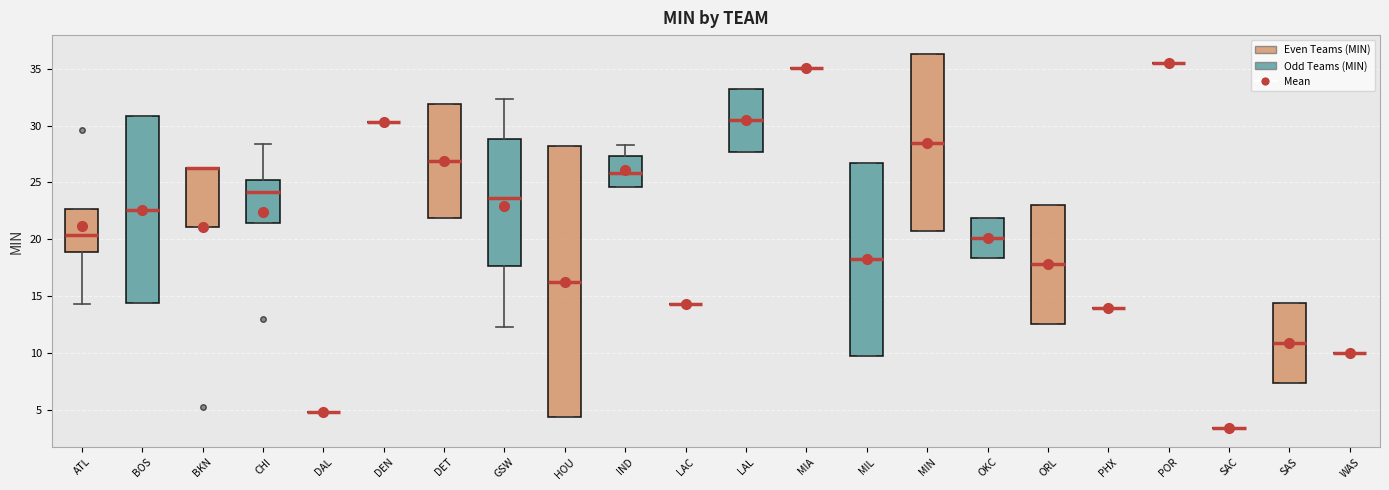

Which box is the tallest, from its lower edge to its upper edge?

HOU